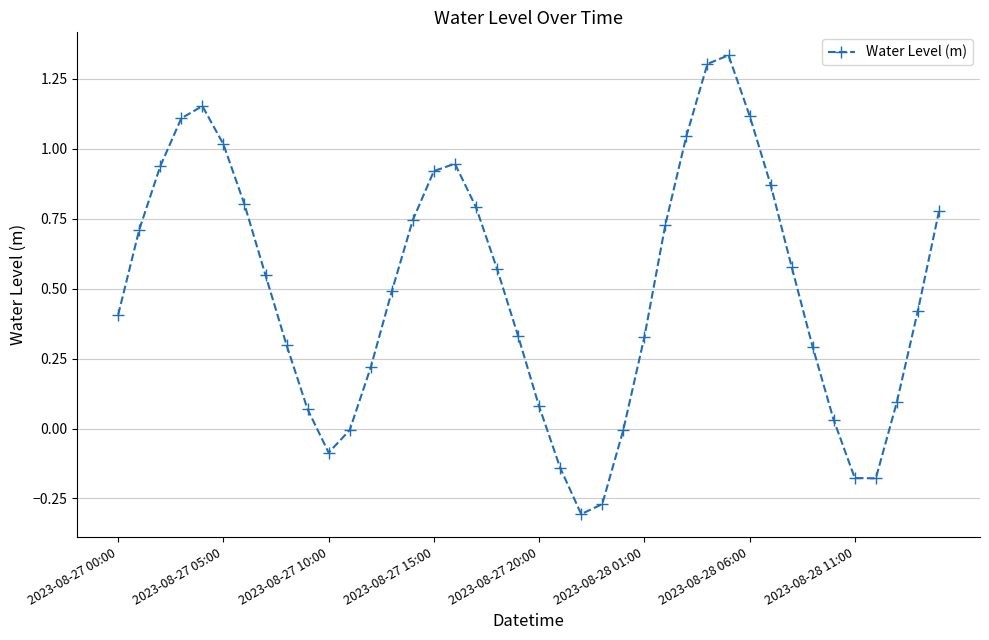

What is the sum of all values?

19.9